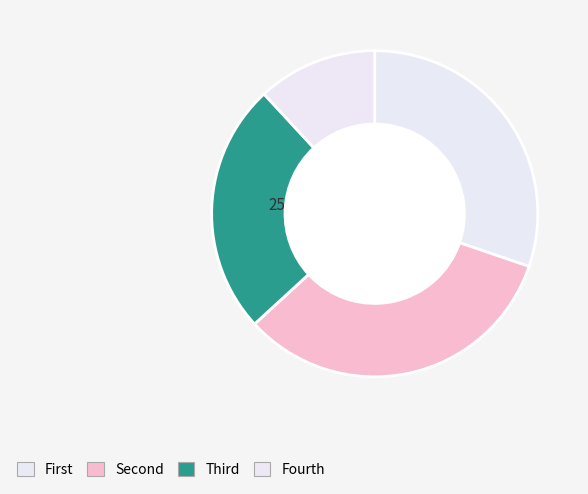

How many segments does this pie chart have?

4